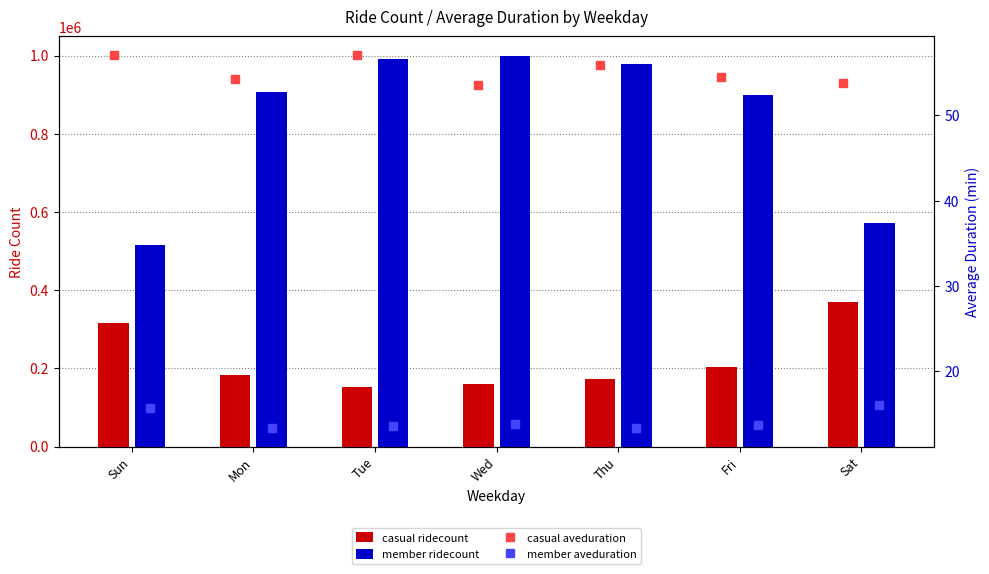

What is the difference between the casual ridecount values at Sun and Sat?

53979.0